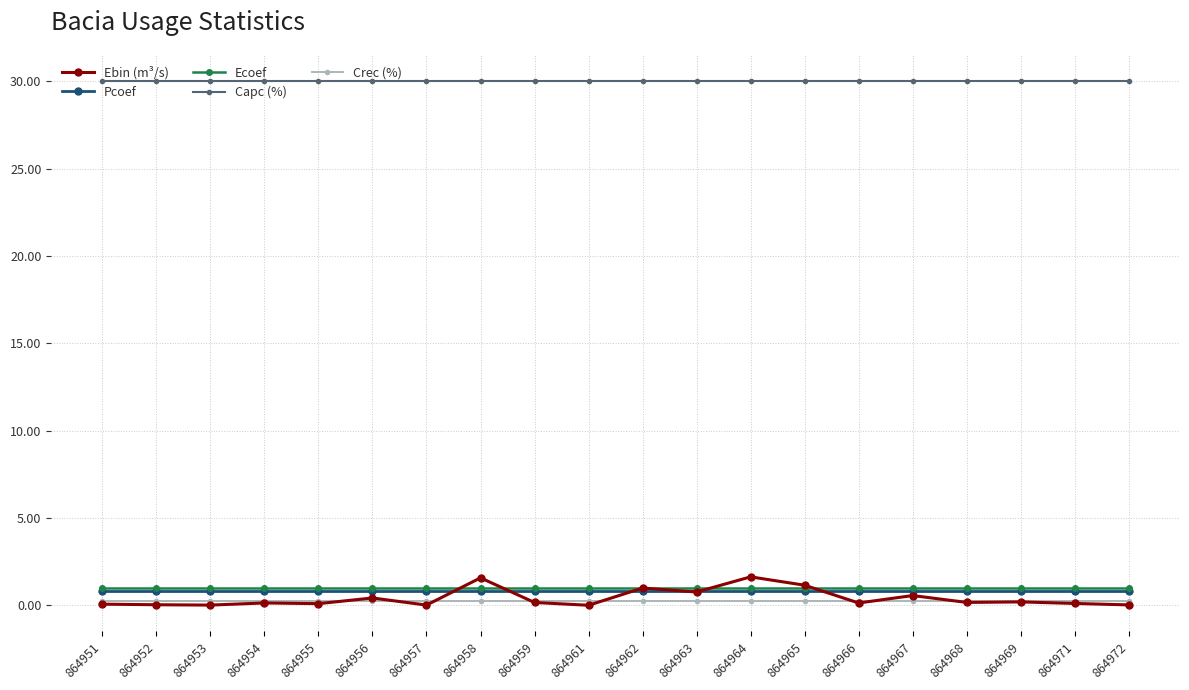

What is the approximate value of Ecoef at 864951?

1.0